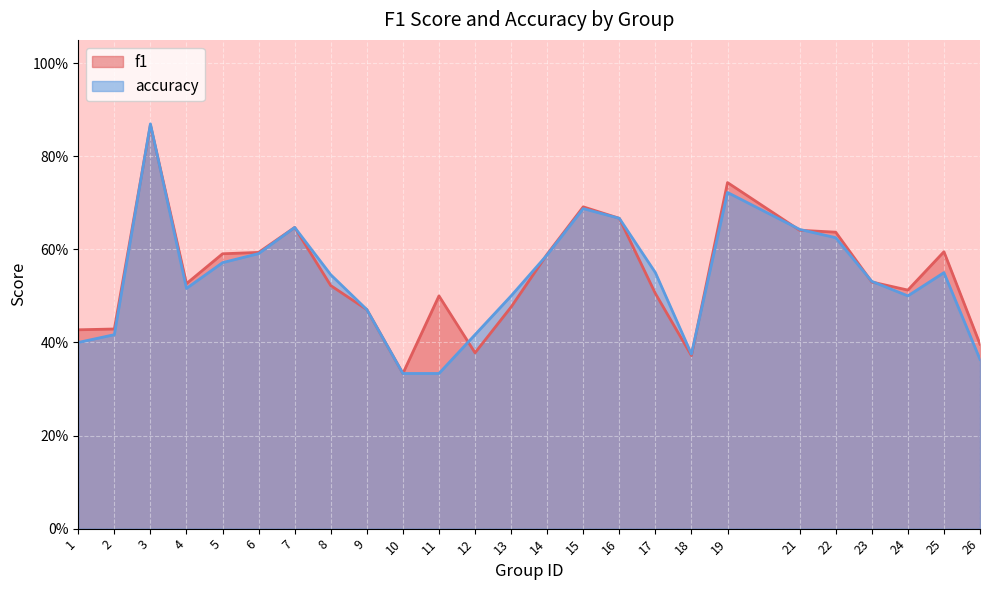

Rank the categories by f1 value from highest to lowest.

3, 19, 15, 16, 7, 21, 22, 25, 6, 5, 14, 23, 4, 8, 24, 17, 11, 13, 9, 2, 1, 26, 12, 18, 10